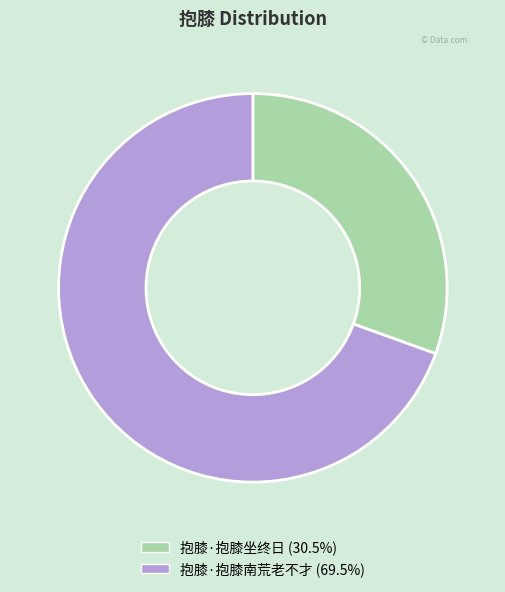

Approximately how many times larger is the value at 抱膝·抱膝坐终日 compared to 抱膝·抱膝南荒老不才?

0.4